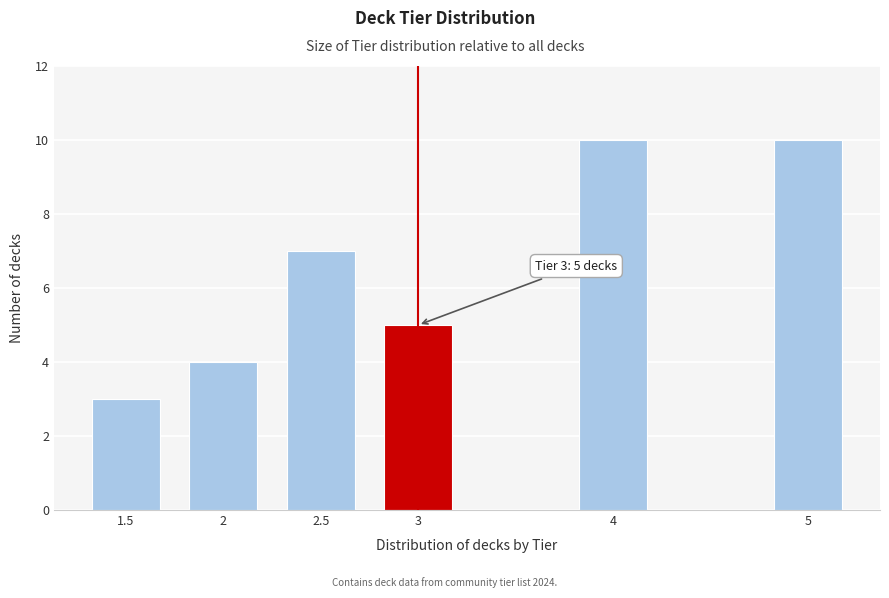

Reading right to left, what are all the values shown in this chart?

5=10	4=10	3=5	2.5=7	2=4	1.5=3